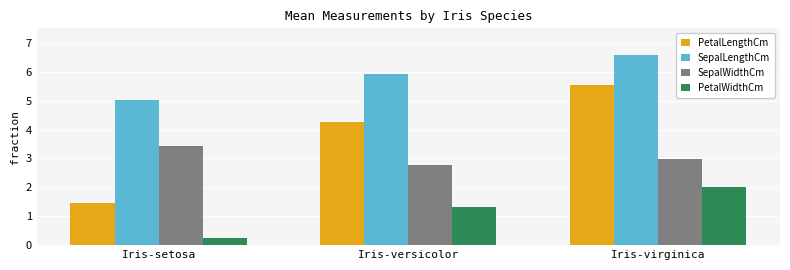

What is the sum of all PetalLengthCm values?

11.3